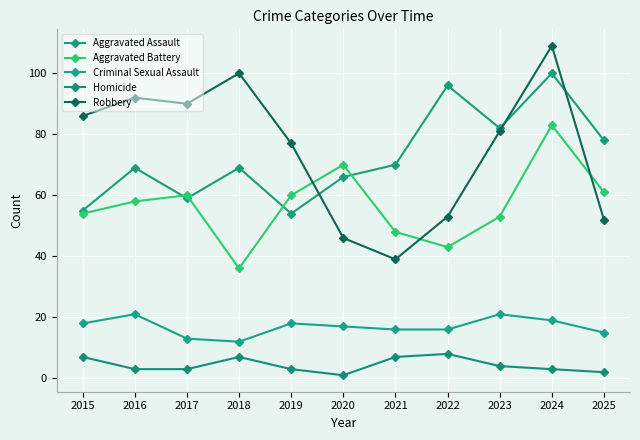

At which category is the sum across all series the highest?

2024